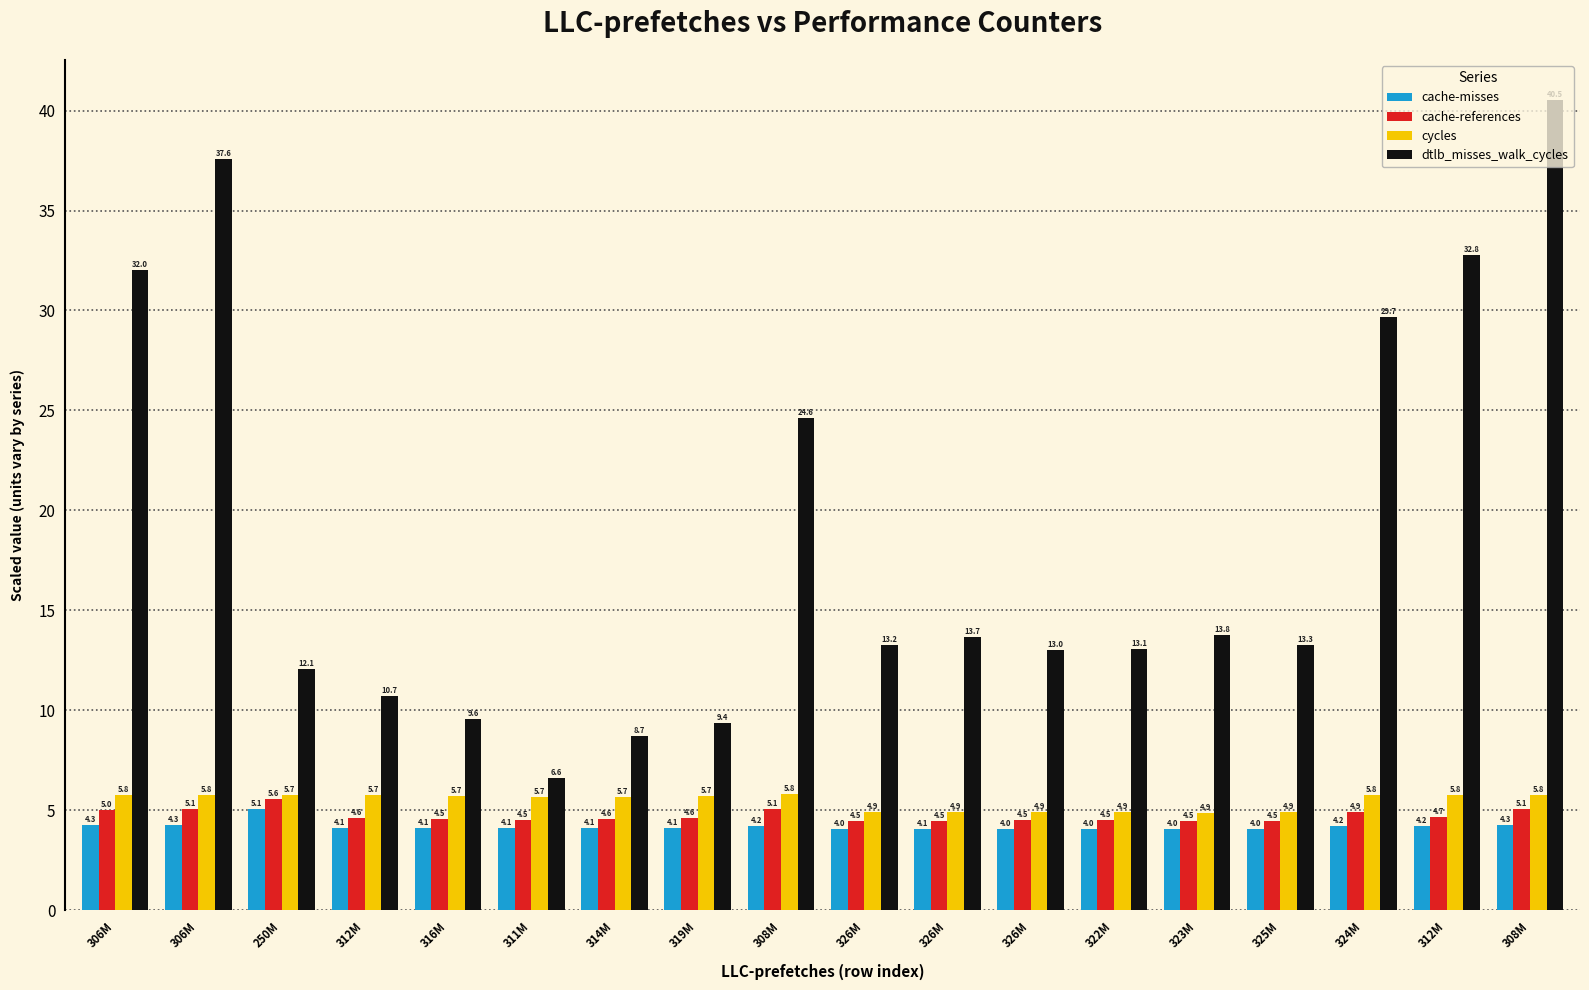

What are all the series names shown in the legend?

cache-misses, cache-references, cycles, dtlb_misses_walk_cycles